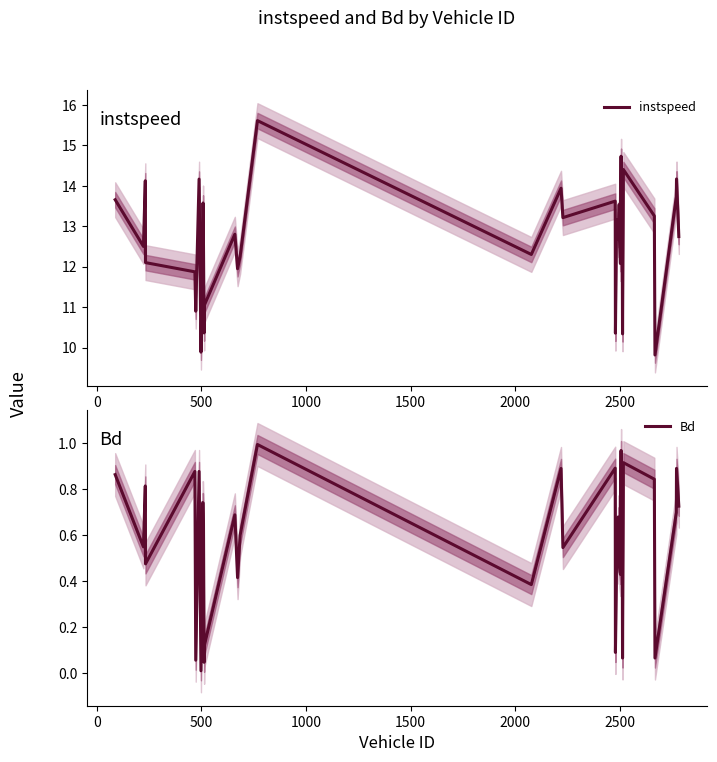

What is the minimum value for instspeed?

9.8